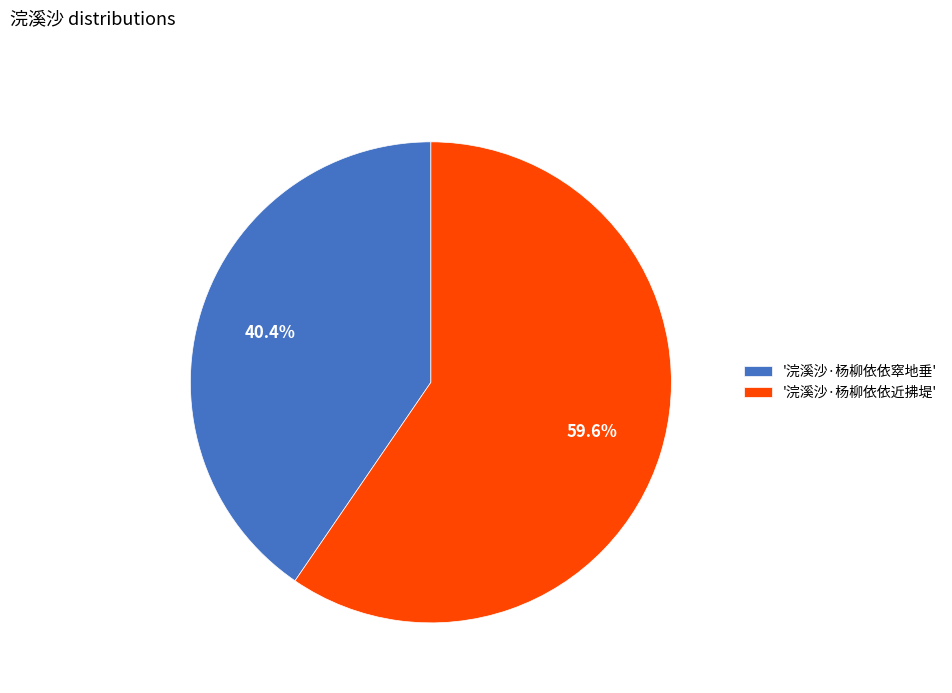

Does '浣溪沙·杨柳依依近拂堤' represent more than half of the total?

Yes